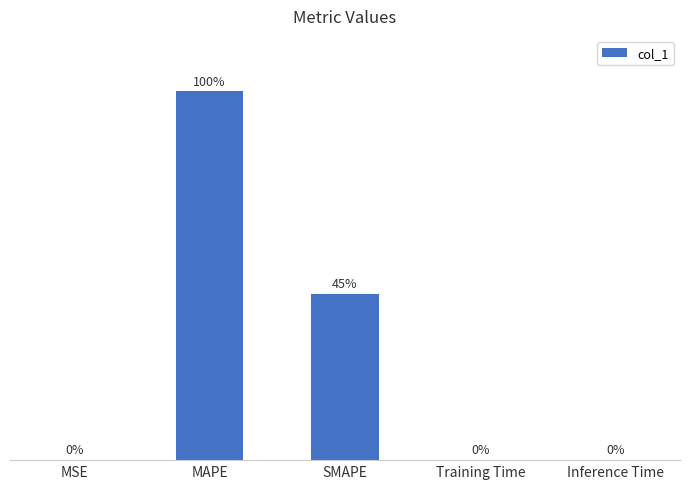

Which category has the highest value across all series?

MAPE